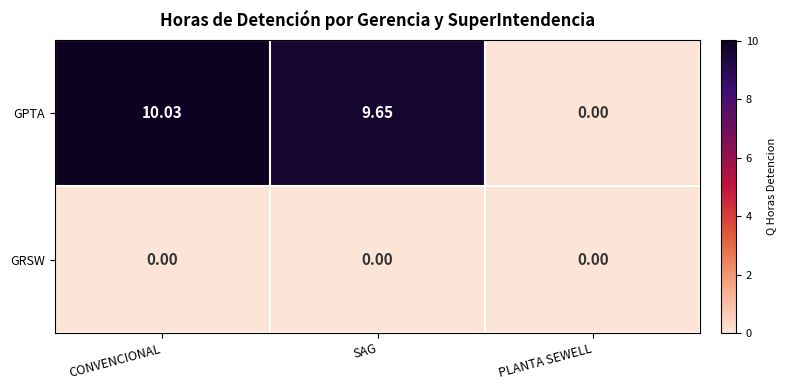

Rank the series at SAG from highest to lowest value.

GPTA, GRSW